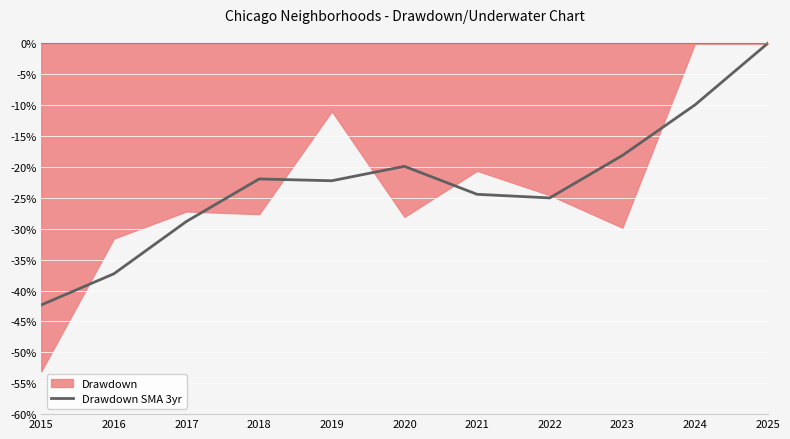

The value at 2019 is -22.2. True or false?

True